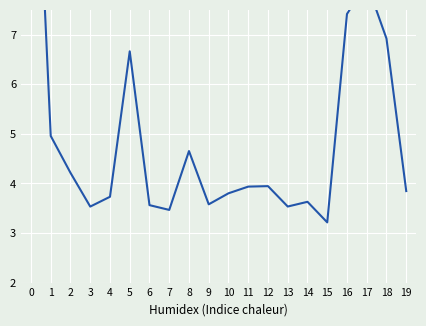

What is the greatest value displayed?

13.6